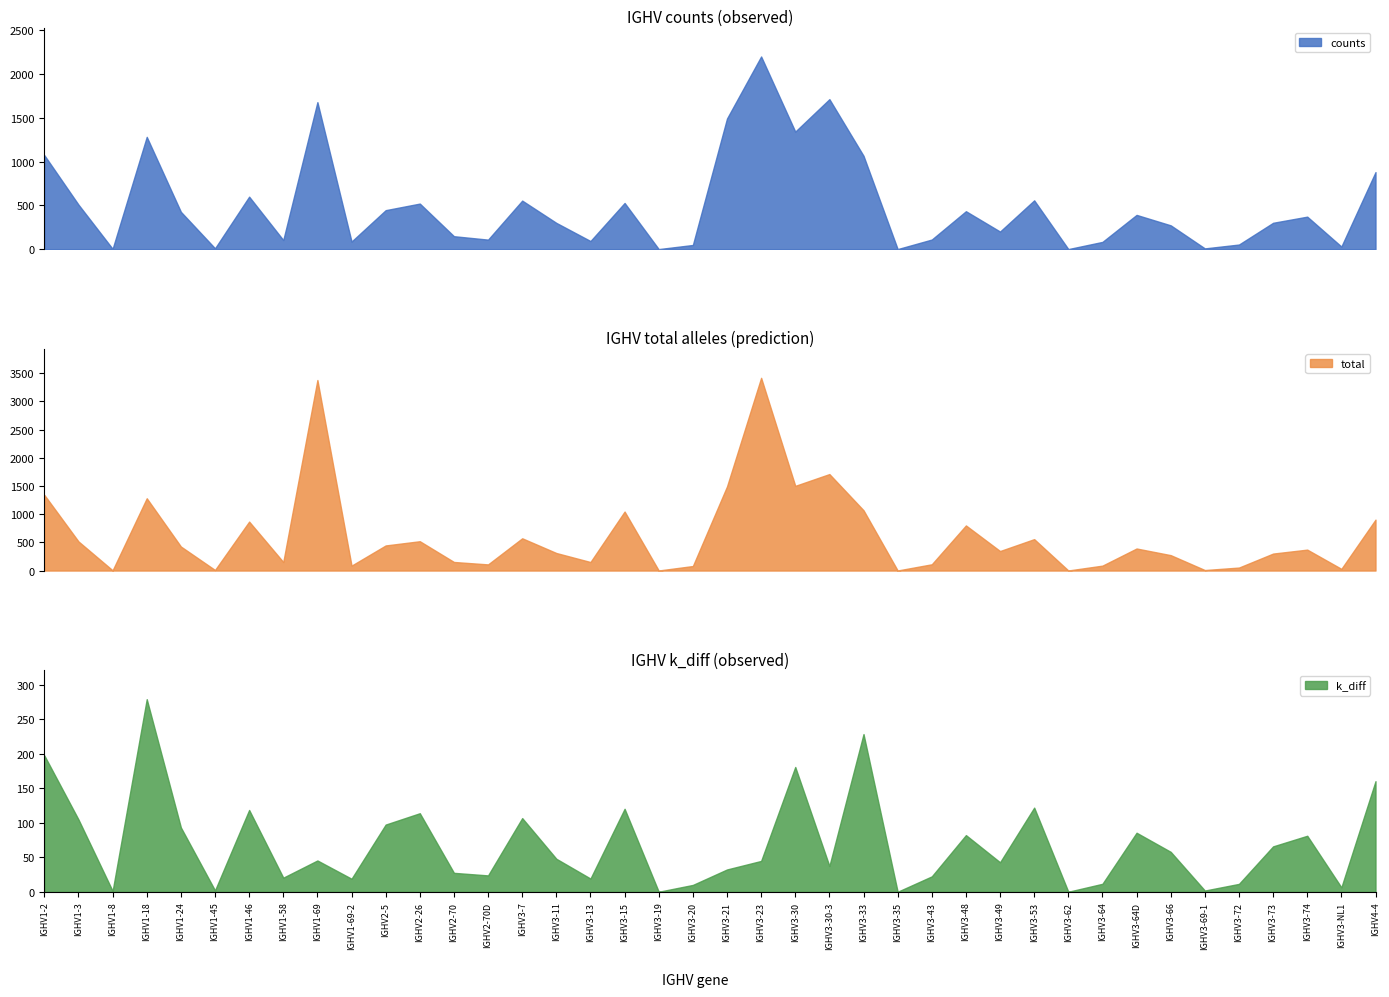

The k_diff series shows 0.1 at IGHV3-35. True or false?

False